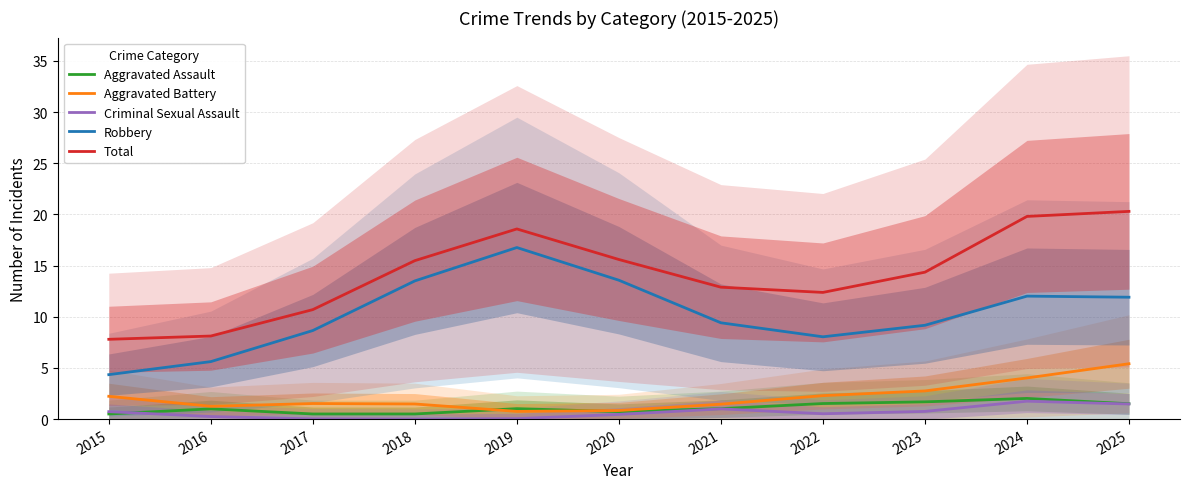

Between 2023 and 2018, which is larger?

2023